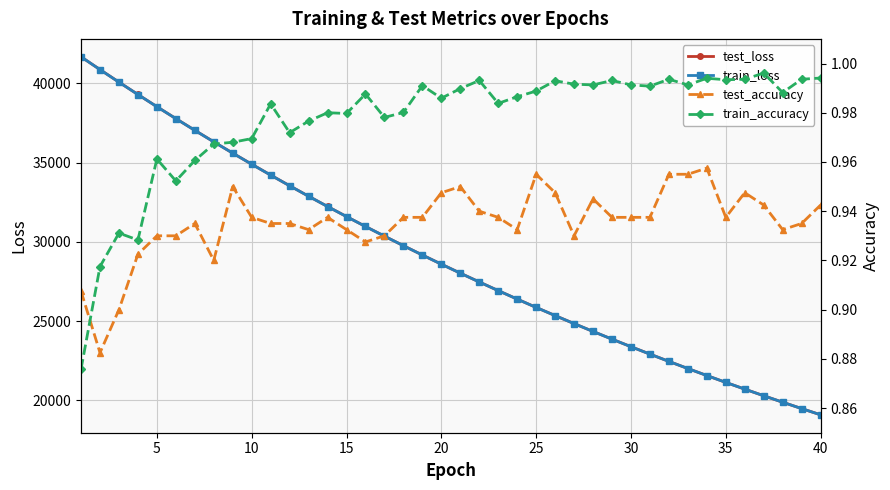

How many data points in test_loss are less than 28595?

20